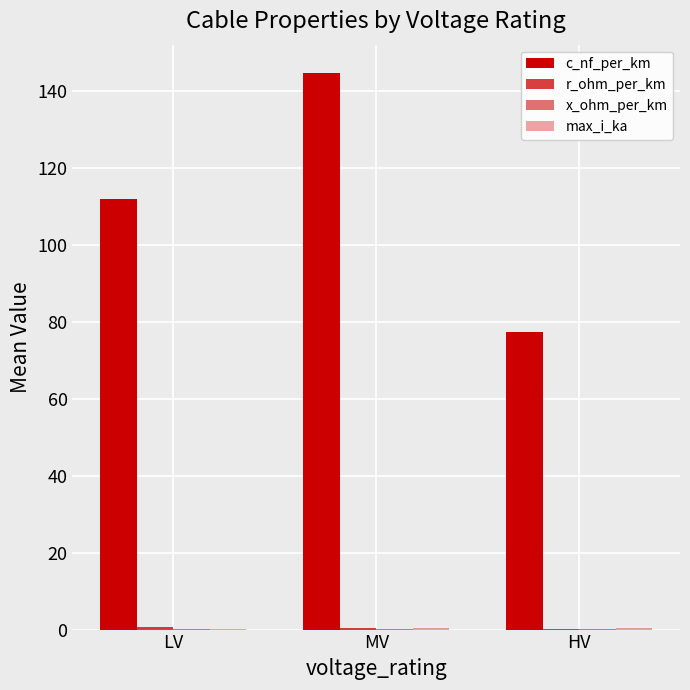

How many groups of bars are there?

3